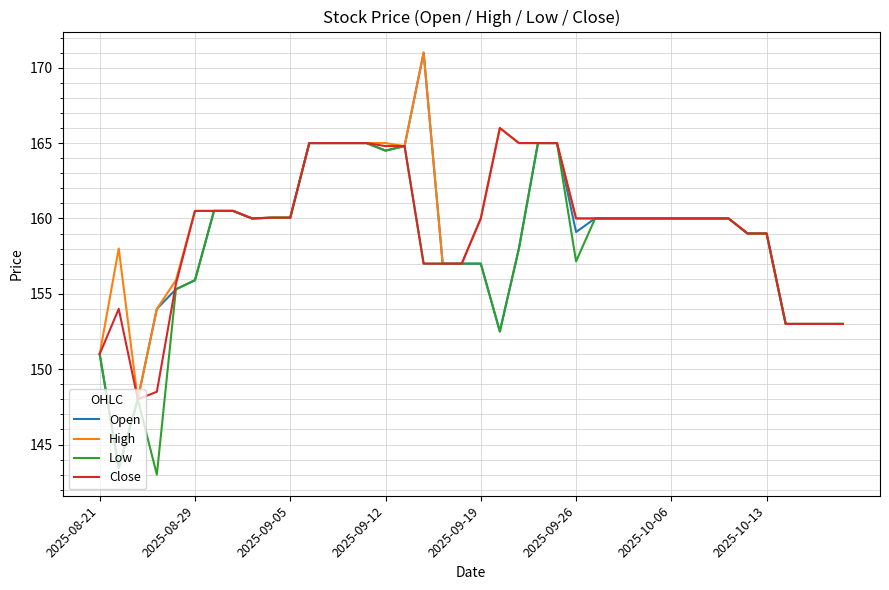

How many distinct data groups are displayed?

4